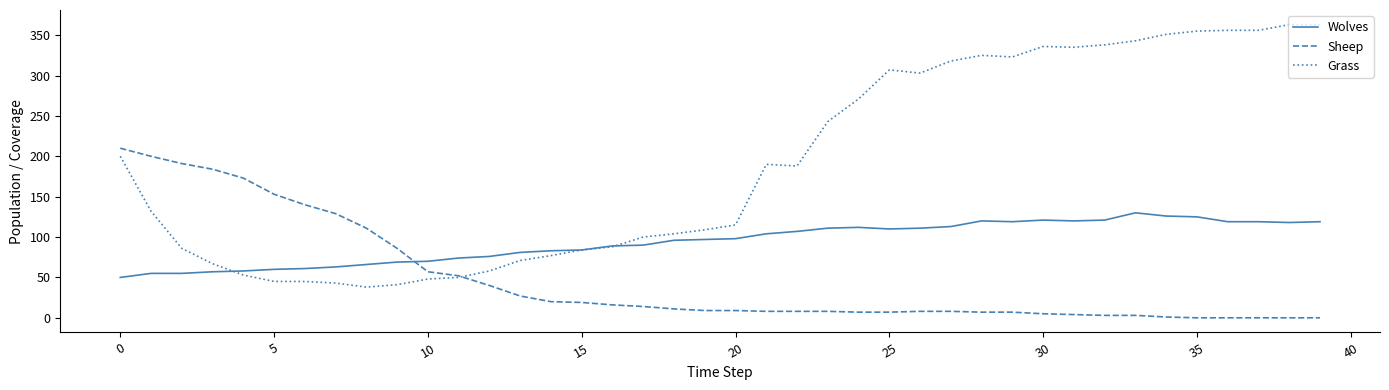

How many times do Sheep and Grass cross each other?

1